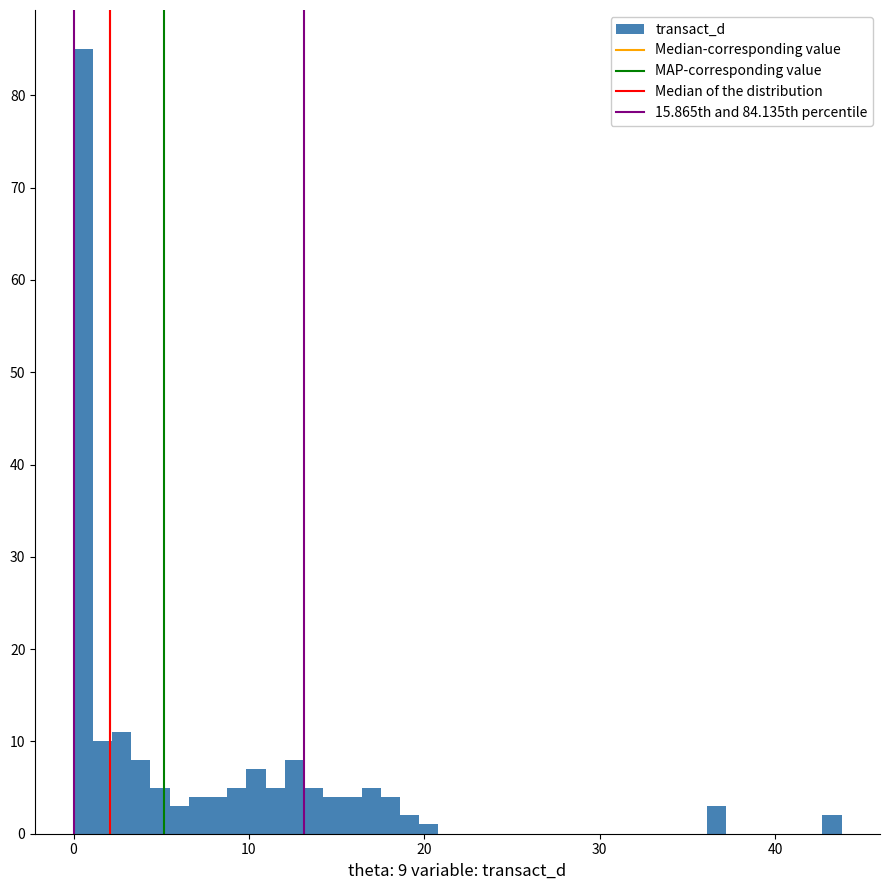

Read against the x-axis, roughly where is the centre of the tallest bar?

1